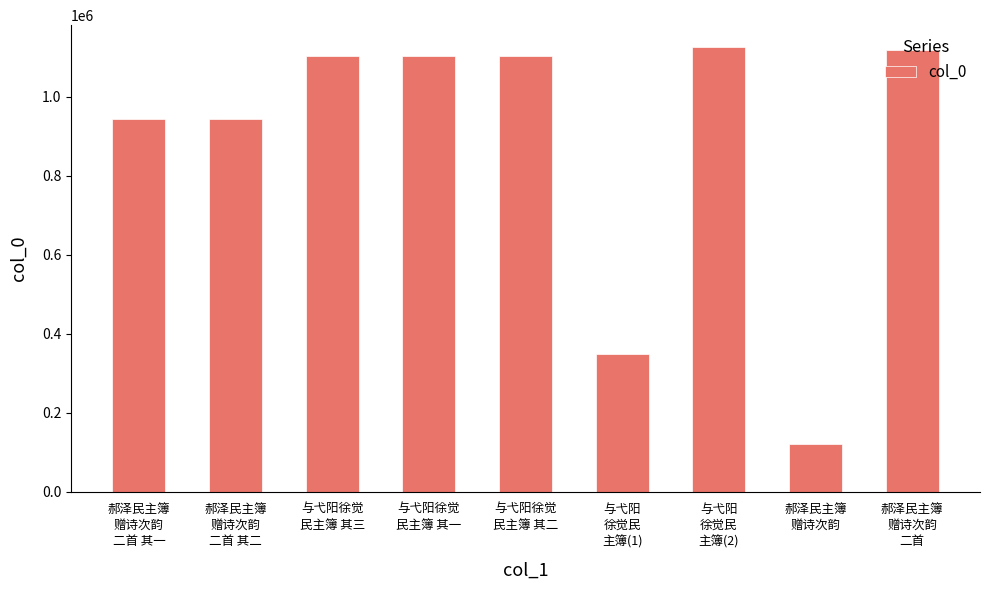

What is the difference between the second highest and second lowest values?

772046